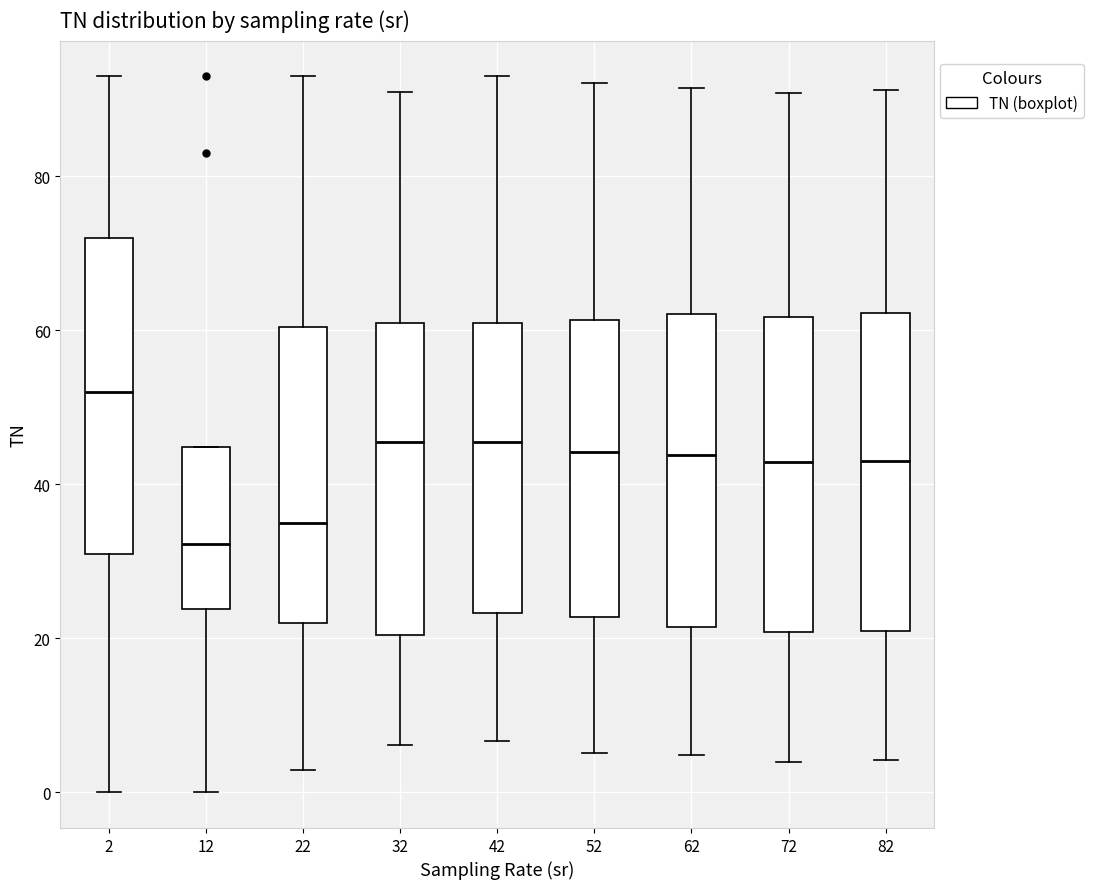

Which box has the highest median line?

2